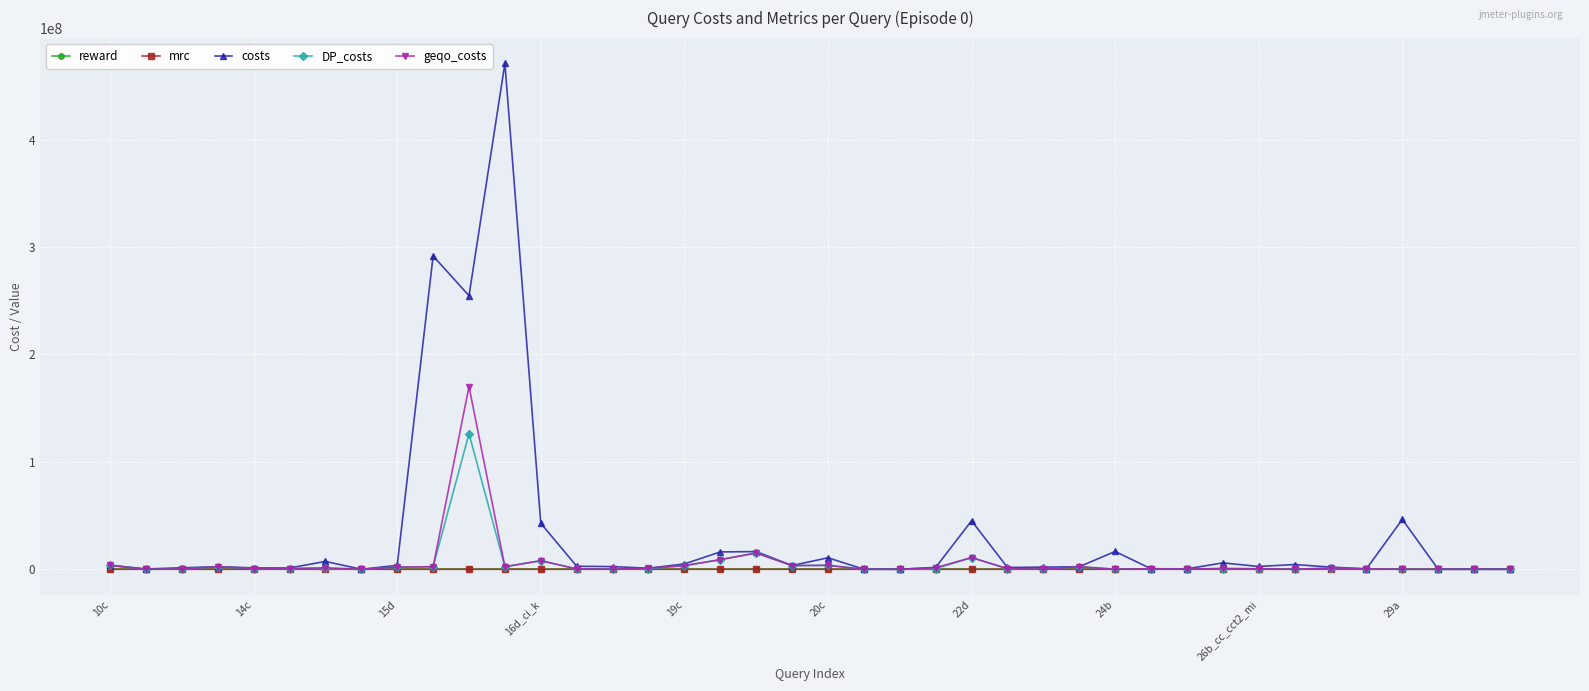

What is the greatest value displayed?

471011332.0